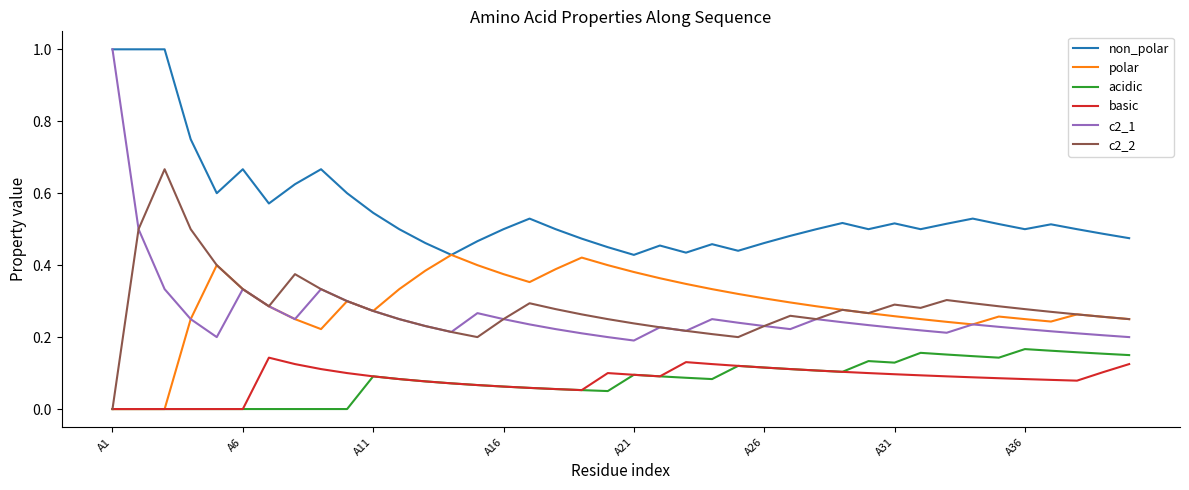

What is the maximum value shown in the chart?

1.0